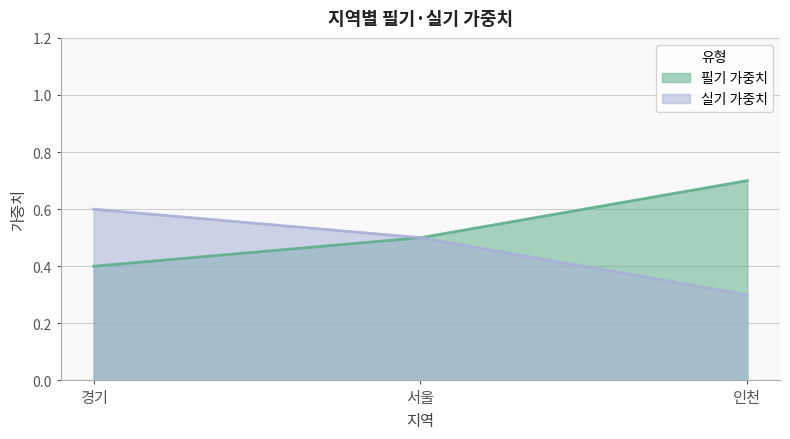

Which series has the largest total across all categories?

필기 가중치